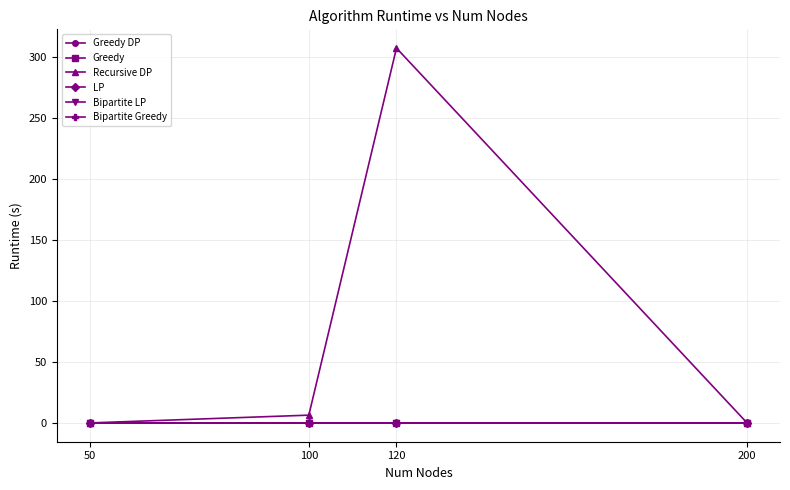

Which series has the largest total across all categories?

Recursive DP